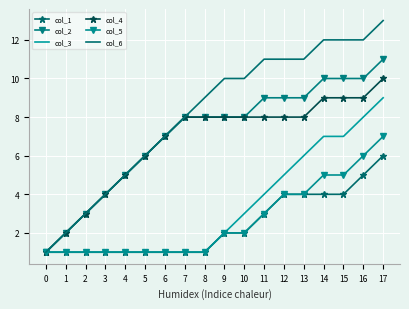

Reading right to left, transcribe all the data shown in this chart.

col_1: 17=6	16=5	15=4	14=4	13=4	12=4	11=3	10=2	9=2	8=1	7=1	6=1	5=1	4=1	3=1	2=1	1=1	0=1
col_2: 17=11	16=10	15=10	14=10	13=9	12=9	11=9	10=8	9=8	8=8	7=8	6=7	5=6	4=5	3=4	2=3	1=2	0=1
col_3: 17=9	16=8	15=7	14=7	13=6	12=5	11=4	10=3	9=2	8=1	7=1	6=1	5=1	4=1	3=1	2=1	1=1	0=1
col_4: 17=10	16=9	15=9	14=9	13=8	12=8	11=8	10=8	9=8	8=8	7=8	6=7	5=6	4=5	3=4	2=3	1=2	0=1
col_5: 17=7	16=6	15=5	14=5	13=4	12=4	11=3	10=2	9=2	8=1	7=1	6=1	5=1	4=1	3=1	2=1	1=1	0=1
col_6: 17=13	16=12	15=12	14=12	13=11	12=11	11=11	10=10	9=10	8=9	7=8	6=7	5=6	4=5	3=4	2=3	1=2	0=1